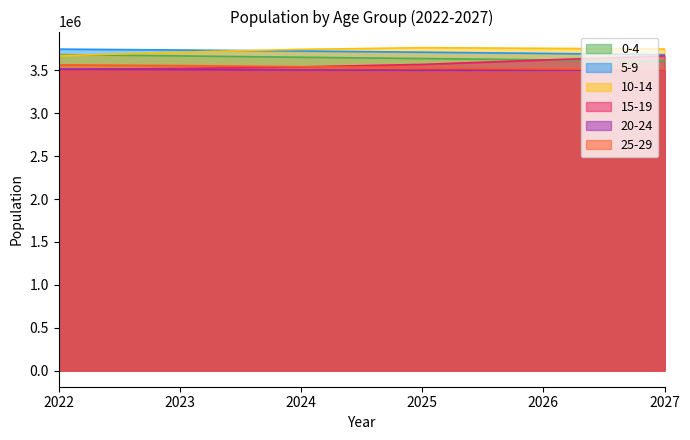

True or false: 25-29 and 0-4 intersect in this chart.

False